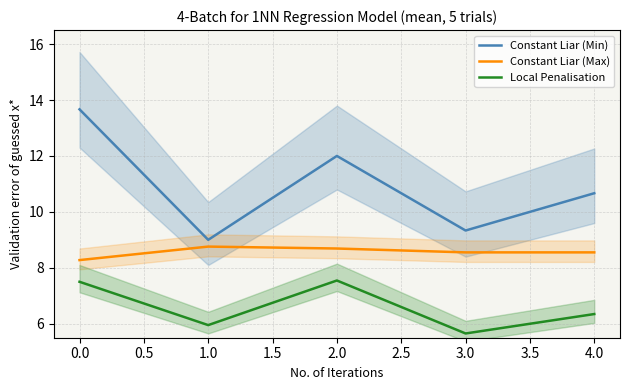

How many Local Penalisation values are between 5 and 7?

3